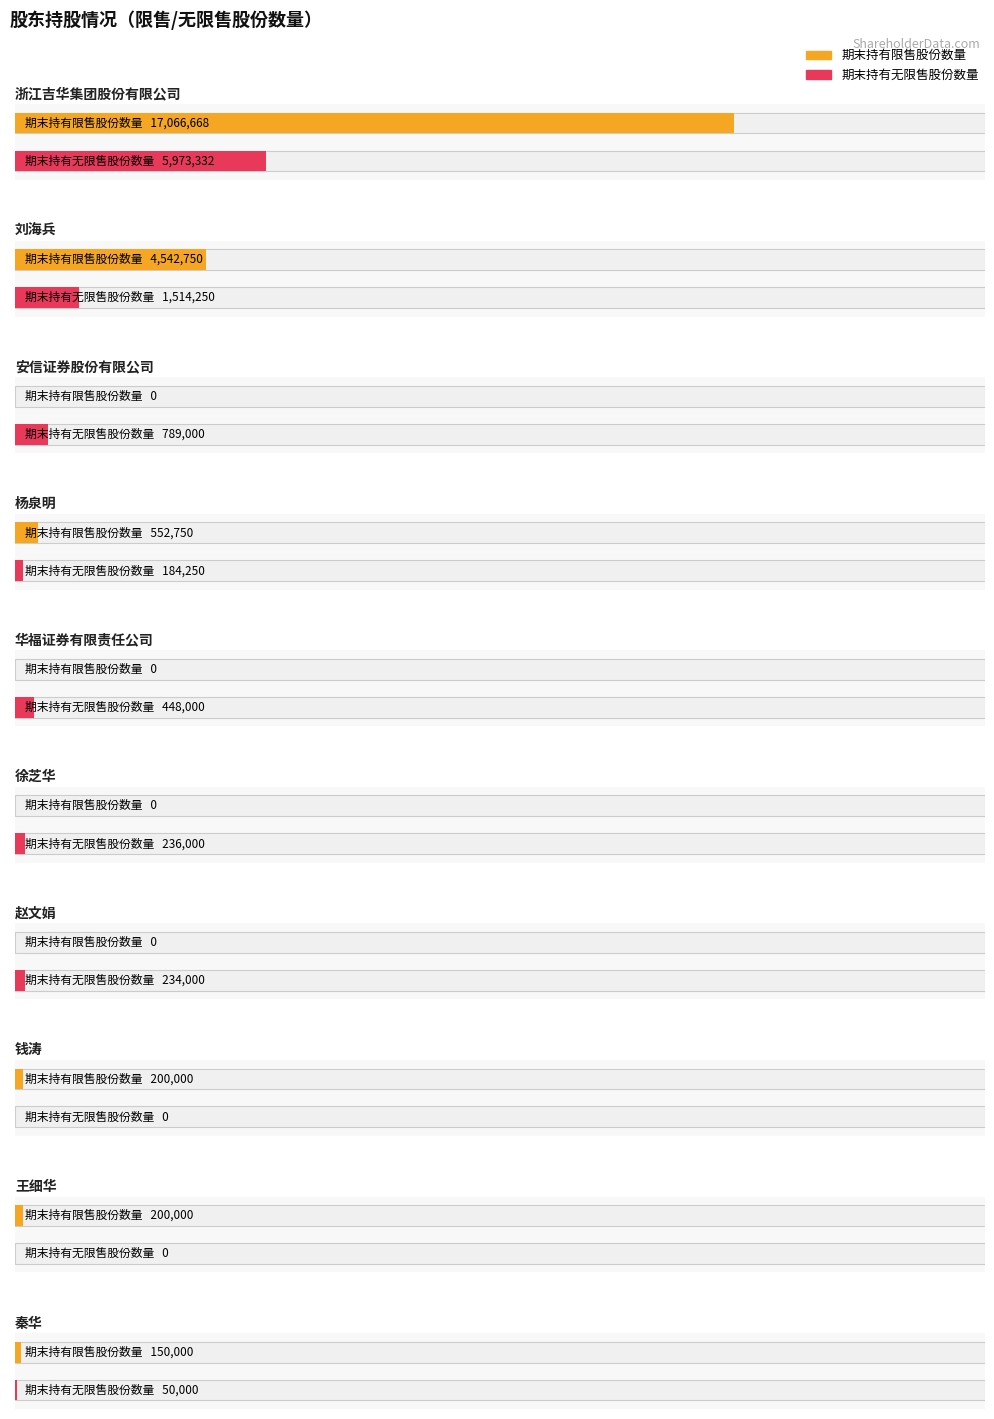

What is the difference between the highest and lowest values at 华福证券有限责任公司?

448000